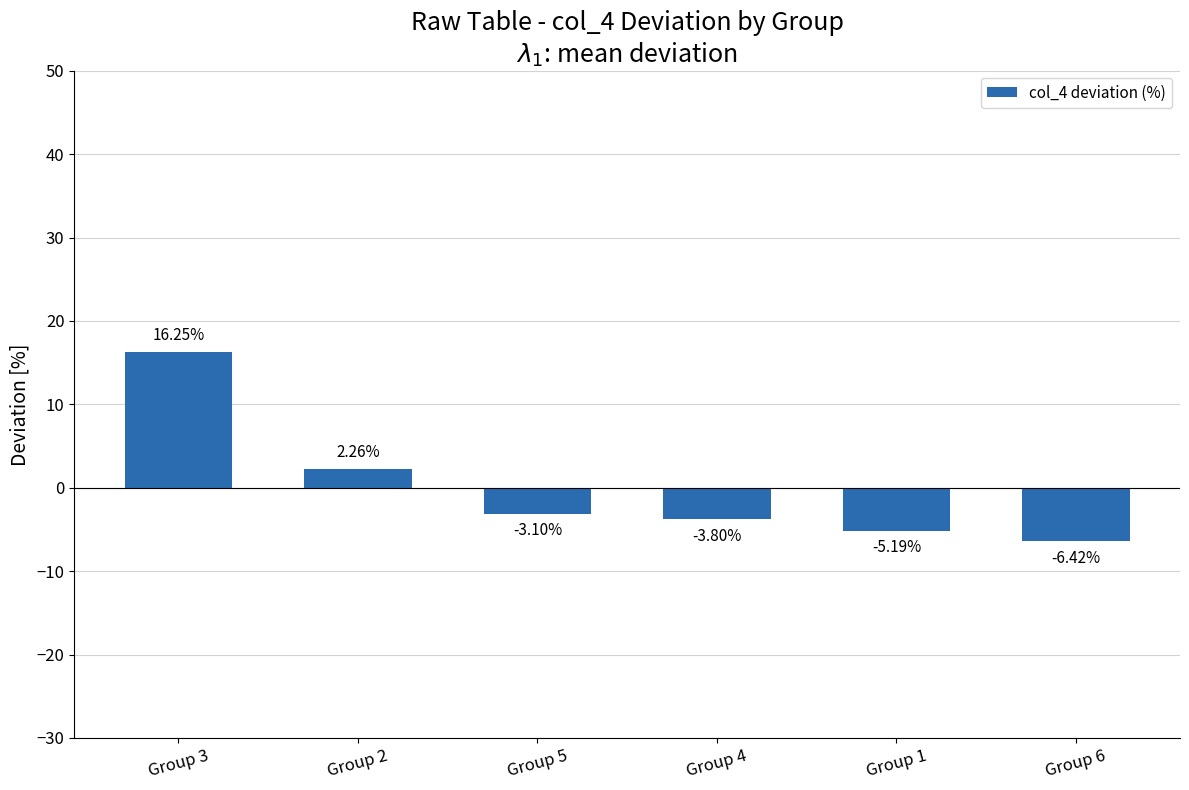

Between Group 6 and Group 1, which is larger?

Group 1